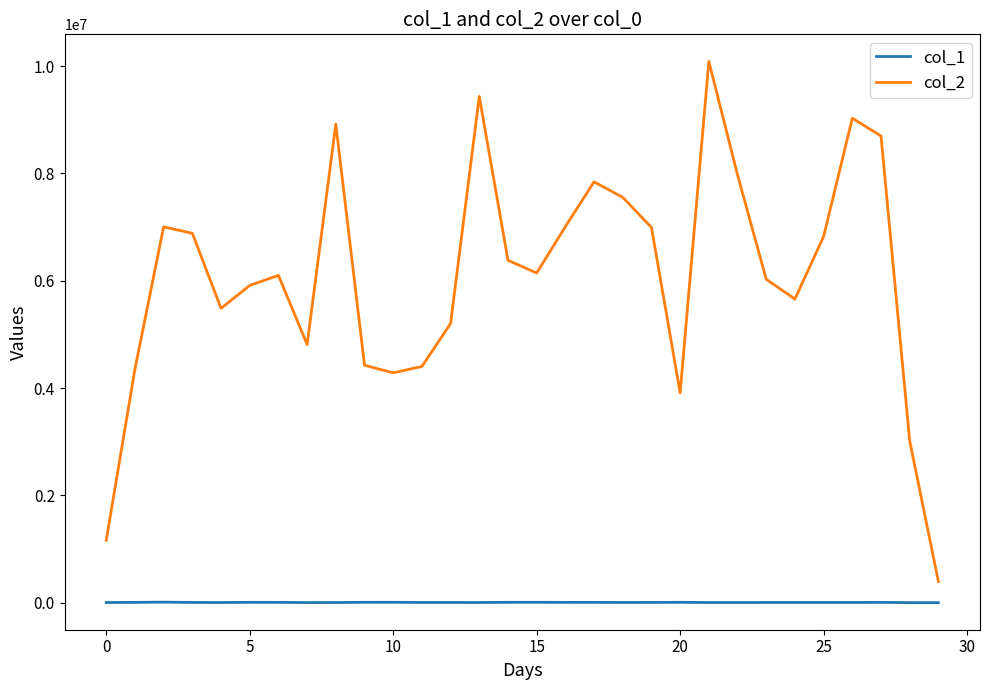

True or false: col_1 has more than 0 points higher than both neighbors.

True